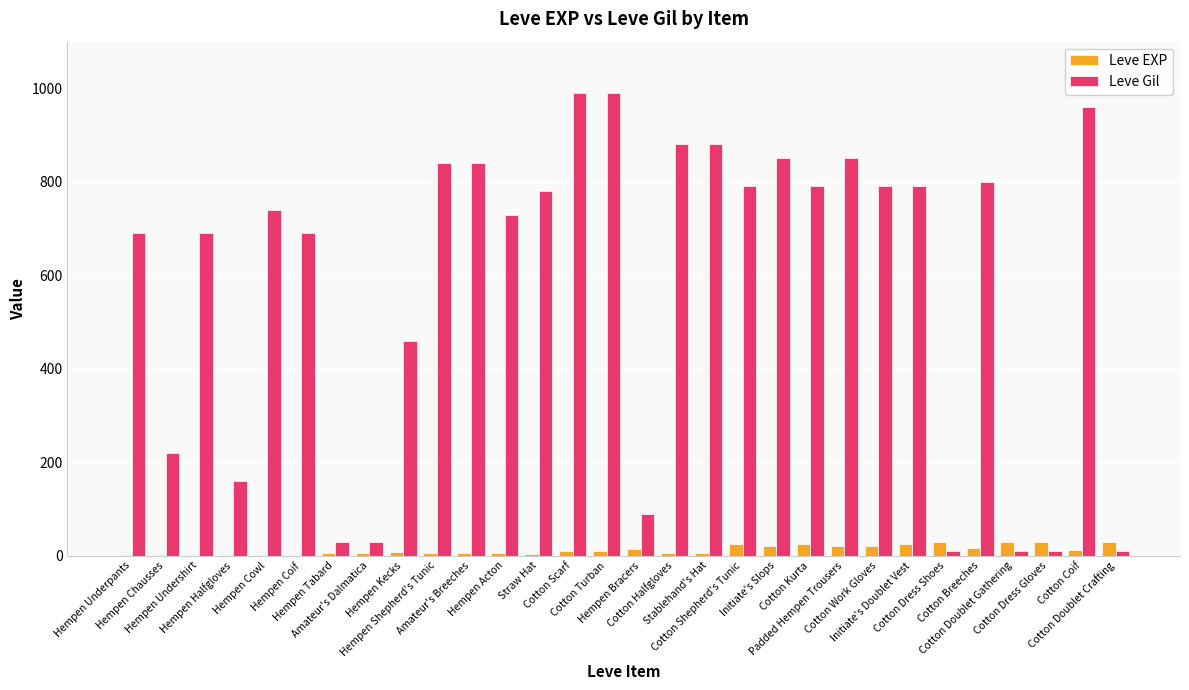

The value of Leve Gil at Hempen Halfgloves is 50. True or false?

False